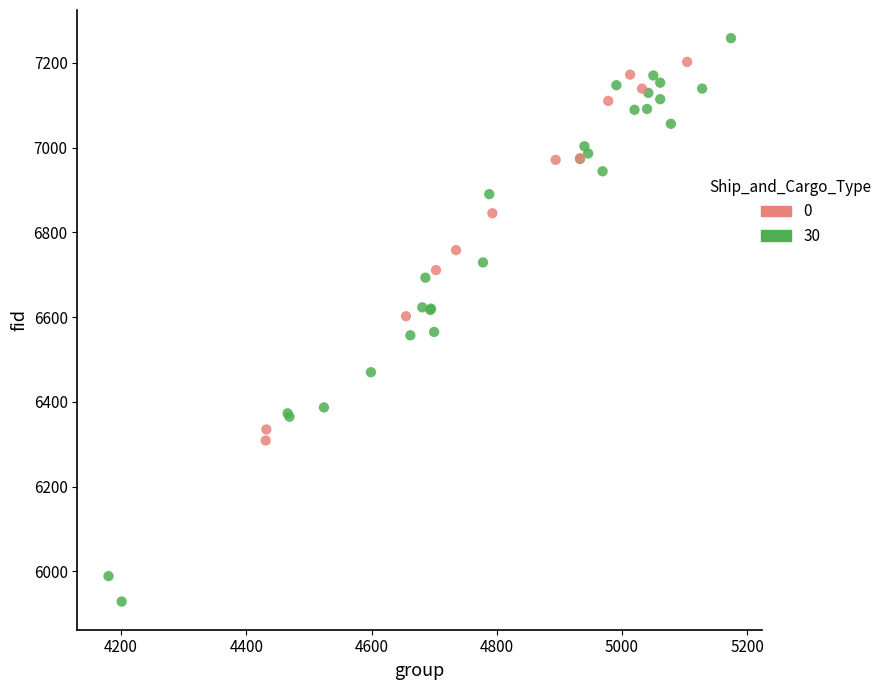

Which series reaches the minimum Y coordinate?

30